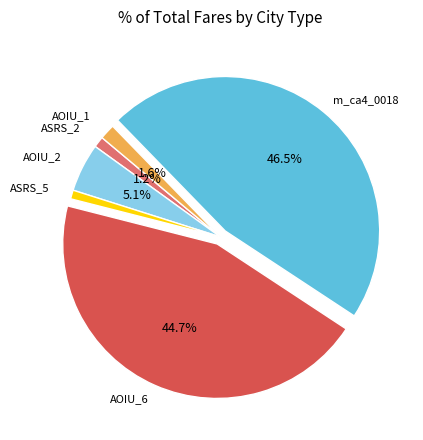

Between AOIU_1 and m_ca4_0018, which is larger?

m_ca4_0018